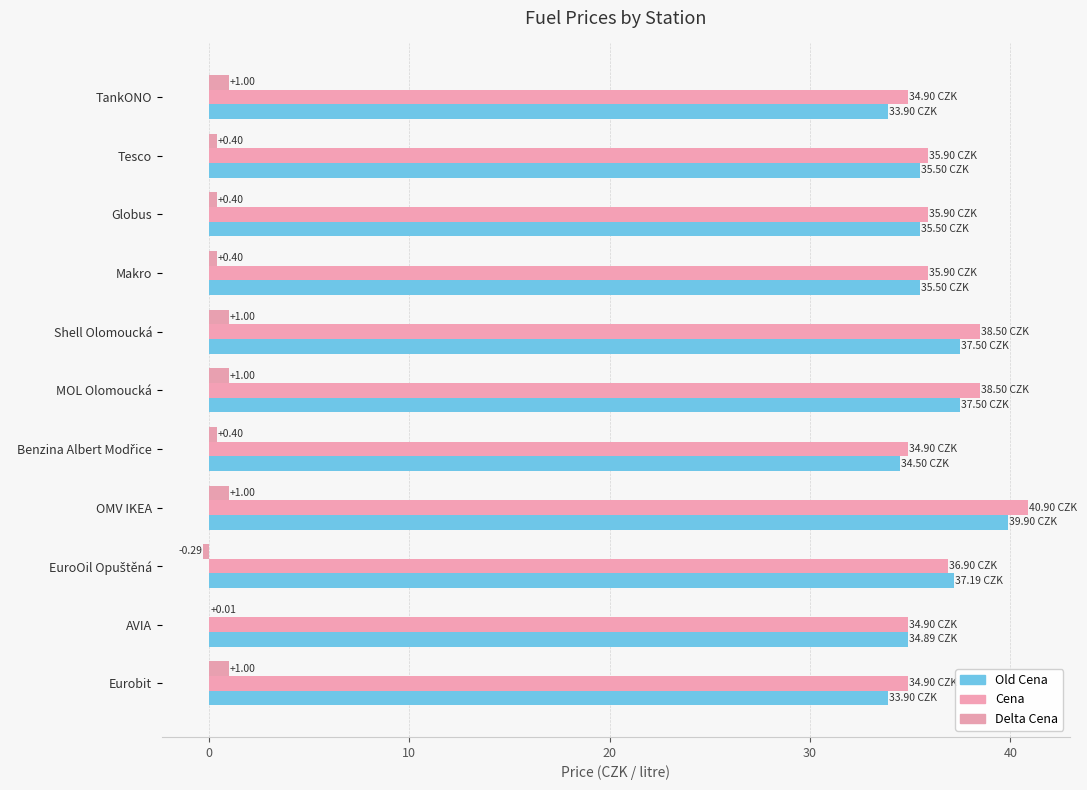

How many data points does each series have?

11